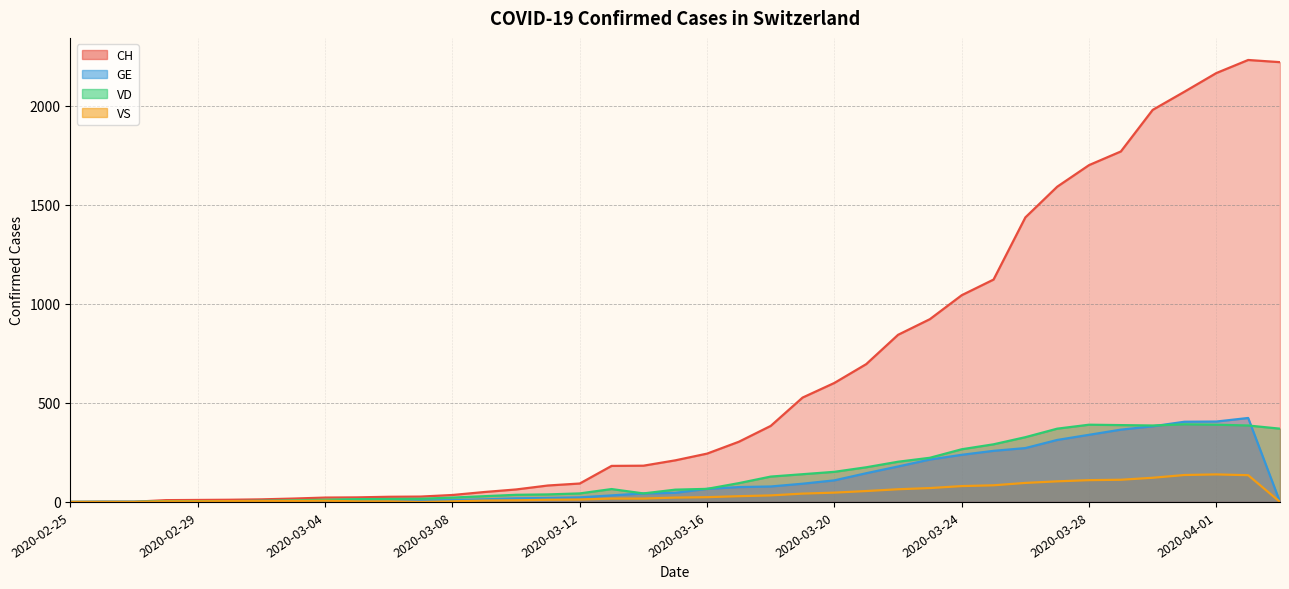

Between 2020-03-16 and 2020-03-14, which is larger?

2020-03-16